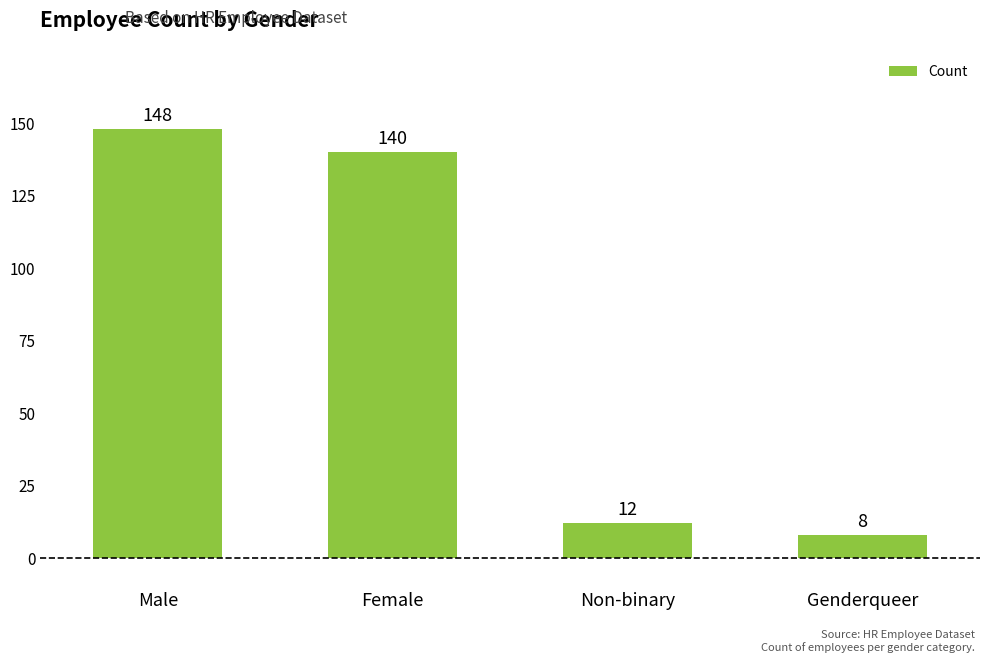

Between Non-binary and Female, which is larger?

Female